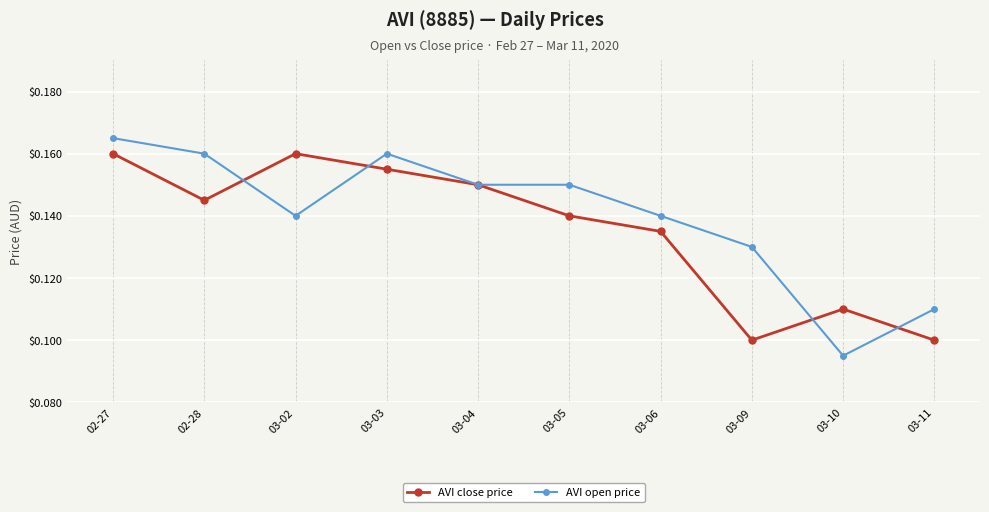

Which category has the highest value in the AVI open price series?

02-27